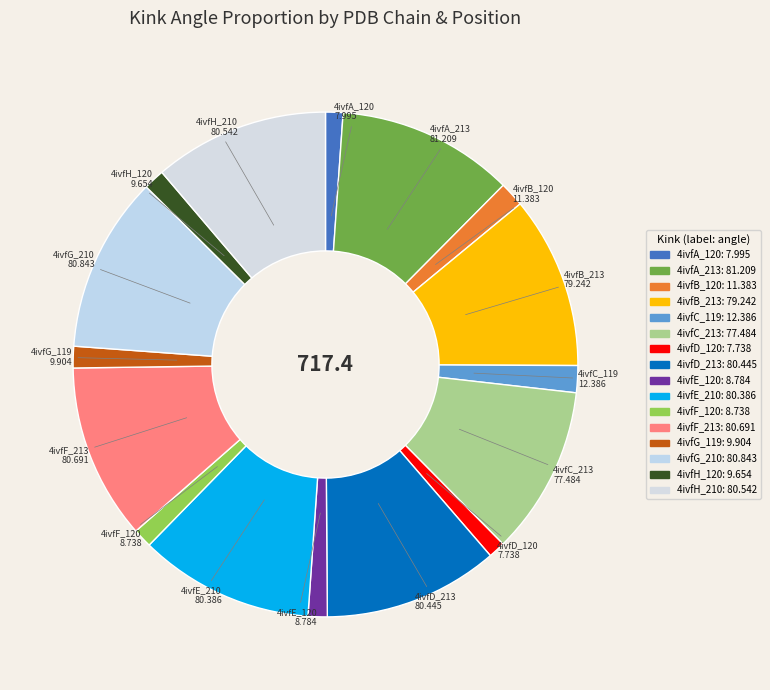

Does any single category account for the majority?

No